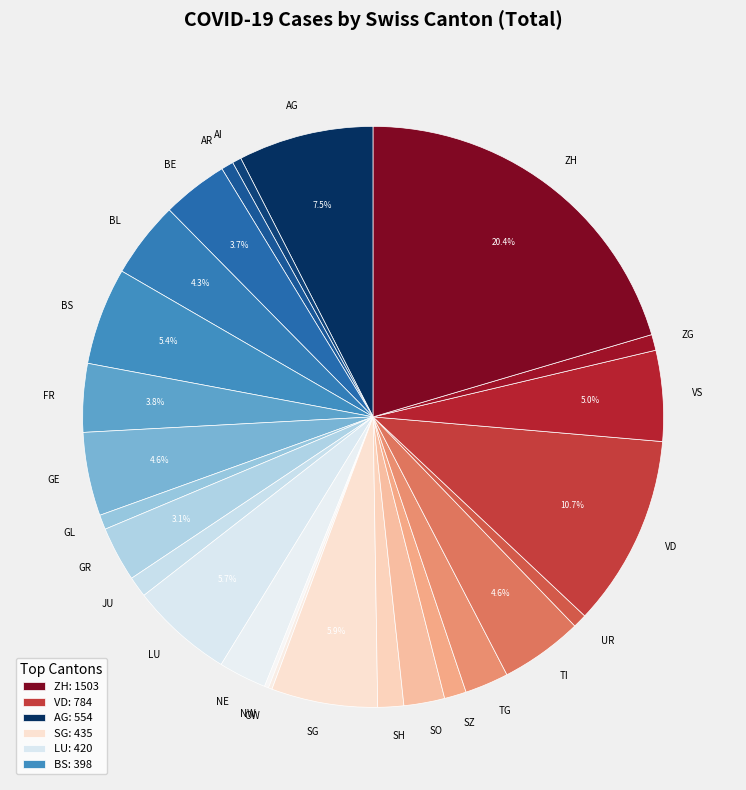

Which category has the biggest portion of the pie?

ZH